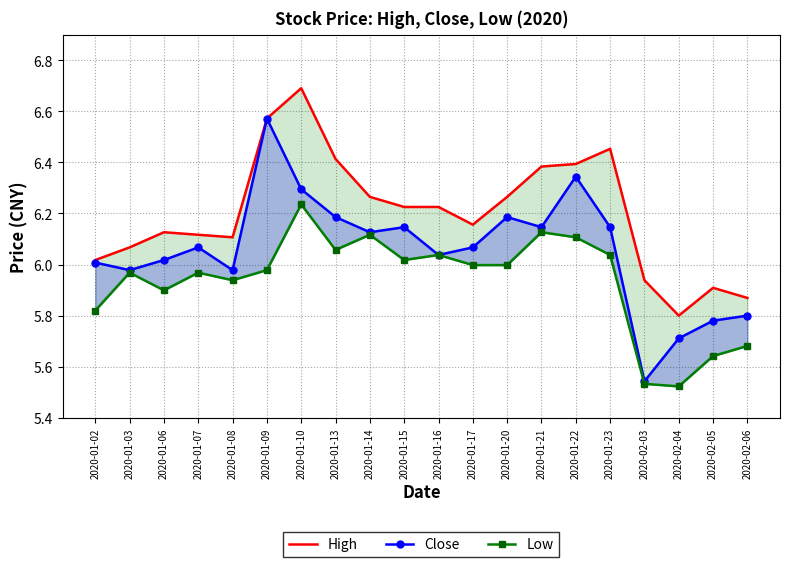

Rank the series by their average value, from lowest to highest.

Low, Close, High